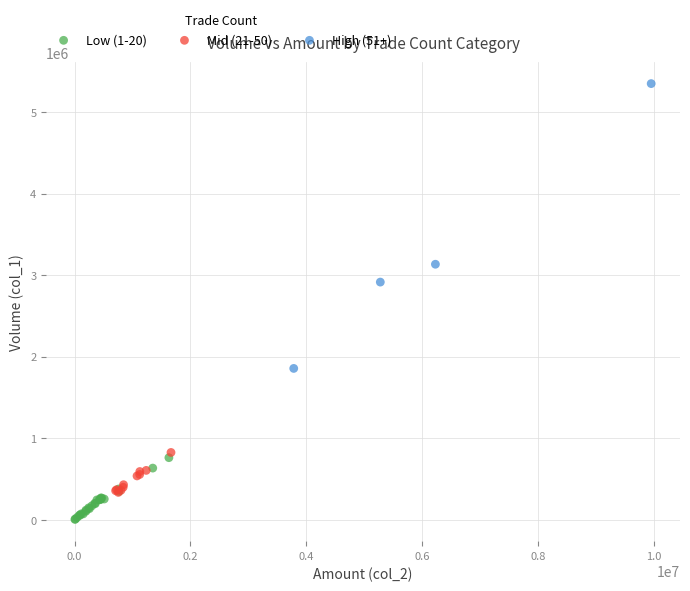

Which series has the widest spread of Y values?

High (51+)